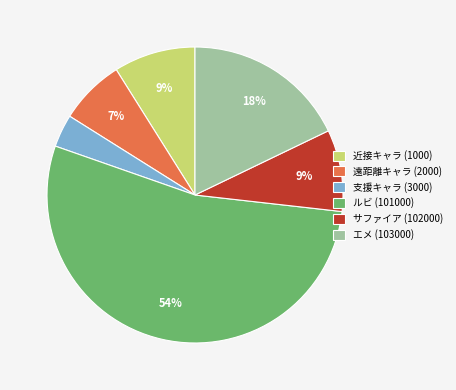

Which category has the biggest portion of the pie?

ルビ (101000)